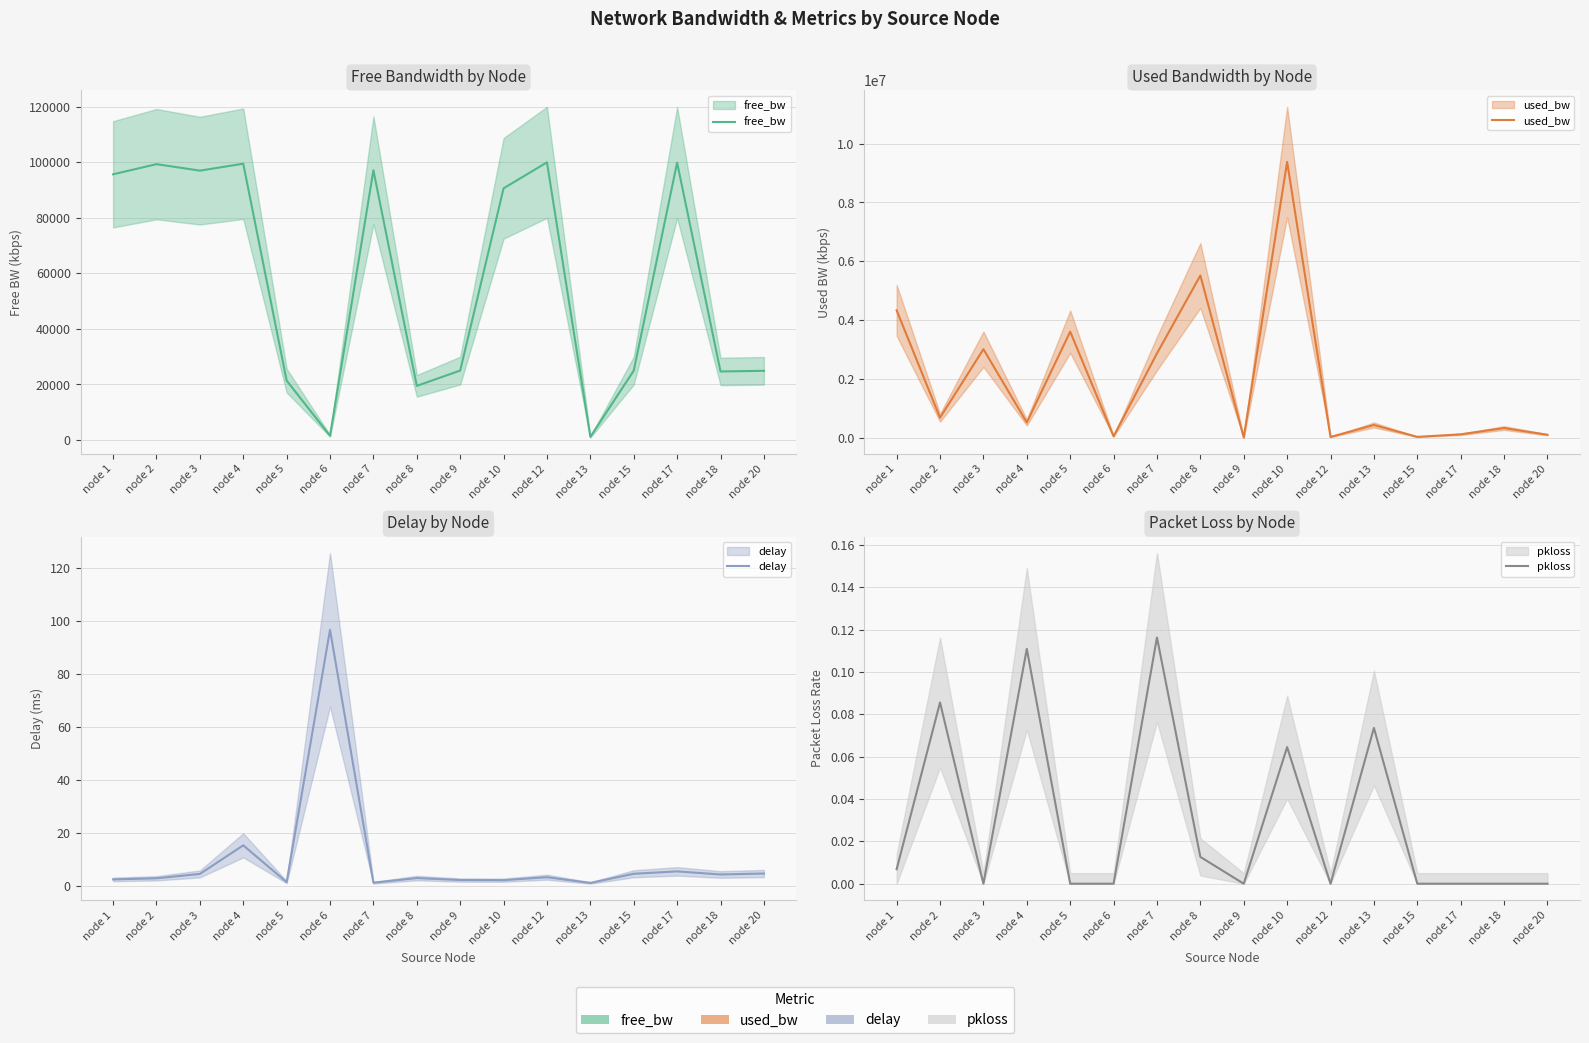

Reading right to left, list all the values displayed in this chart.

free_bw: node 20=24904.4	node 18=24675.6	node 17=99890.1	node 15=24976.0	node 13=1121.9	node 12=99979.5	node 10=90620.9	node 9=24996.2	node 8=19485.0	node 7=97134.7	node 6=1506.9	node 5=21396.4	node 4=99484.9	node 3=96992.7	node 2=99323.7	node 1=95670.1
used_bw: node 20=95552.0	node 18=324399.8	node 17=109856.0	node 15=24016.4	node 13=428055.8	node 12=20457.0	node 10=9378506.1	node 9=3765.4	node 8=5515024.5	node 7=2864946.3	node 6=43071.7	node 5=3603427.8	node 4=514750.2	node 3=3007156.9	node 2=676178.6	node 1=4329266.1
delay: node 20=4.5	node 18=4.2	node 17=5.3	node 15=4.4	node 13=1.0	node 12=3.2	node 10=2.0	node 9=2.1	node 8=2.8	node 7=1.1	node 6=96.6	node 5=1.3	node 4=15.2	node 3=4.4	node 2=2.7	node 1=2.3
pkloss: node 20=0.0	node 18=0.0	node 17=0.0	node 15=0.0	node 13=0.1	node 12=0.0	node 10=0.1	node 9=0.0	node 8=0.0	node 7=0.1	node 6=0.0	node 5=0.0	node 4=0.1	node 3=0.0	node 2=0.1	node 1=0.0